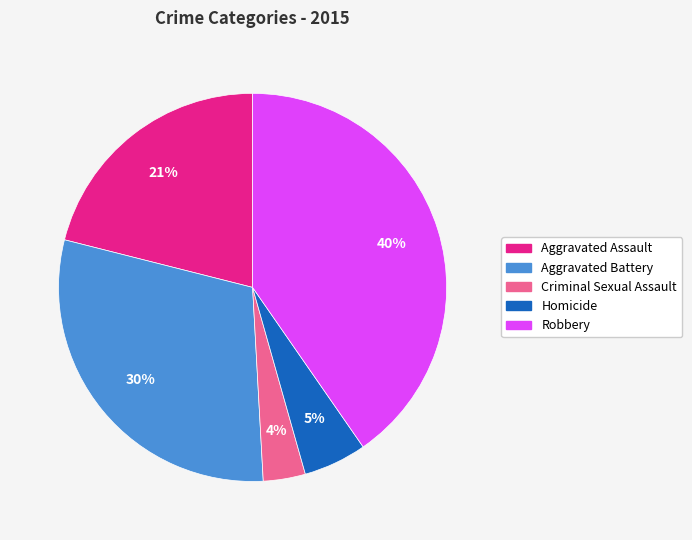

To the nearest percent, what is the combined percentage of Criminal Sexual Assault and Homicide?

9%